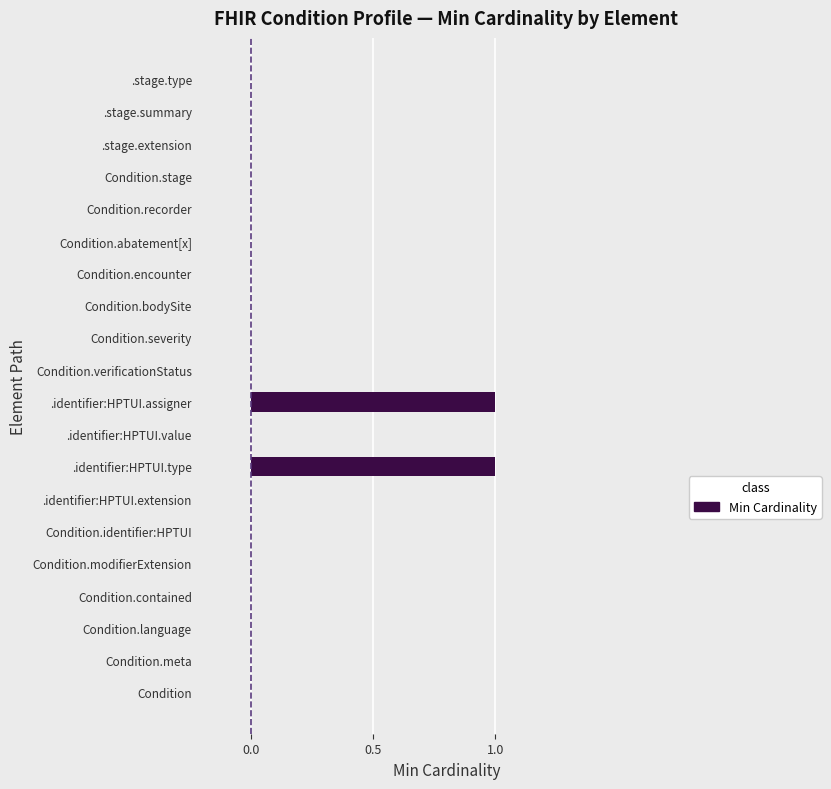

Reading bottom to top, list all the values displayed in this chart.

Condition=0	Condition.meta=0	Condition.language=0	Condition.contained=0	Condition.modifierExtension=0	Condition.identifier:HPTUI=0	.identifier:HPTUI.extension=0	.identifier:HPTUI.type=1	.identifier:HPTUI.value=0	.identifier:HPTUI.assigner=1	Condition.verificationStatus=0	Condition.severity=0	Condition.bodySite=0	Condition.encounter=0	Condition.abatement[x]=0	Condition.recorder=0	Condition.stage=0	.stage.extension=0	.stage.summary=0	.stage.type=0